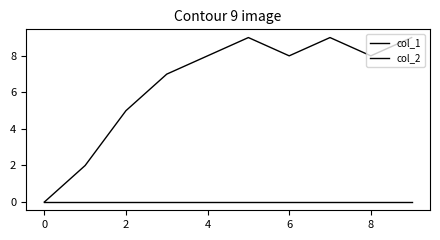

How many categories are shown in the chart?

10